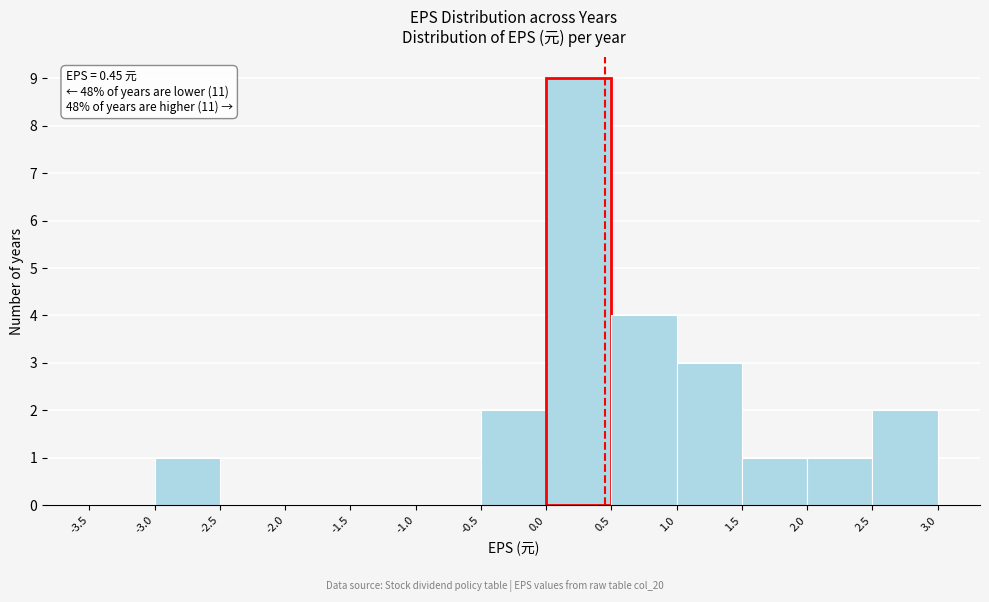

Over which range of the x-axis is the bar tallest?

0.0 to 0.5